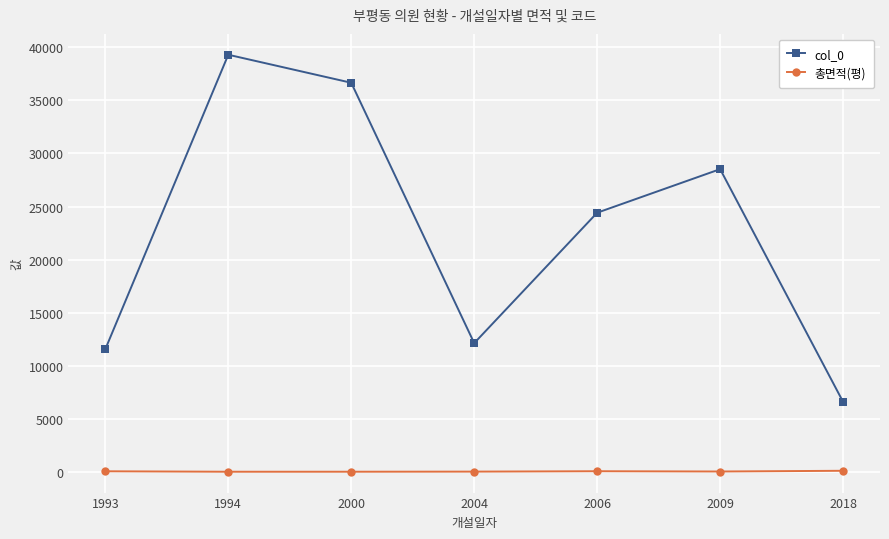

Is it true that col_0 equals 17330.8 at 2004?

False